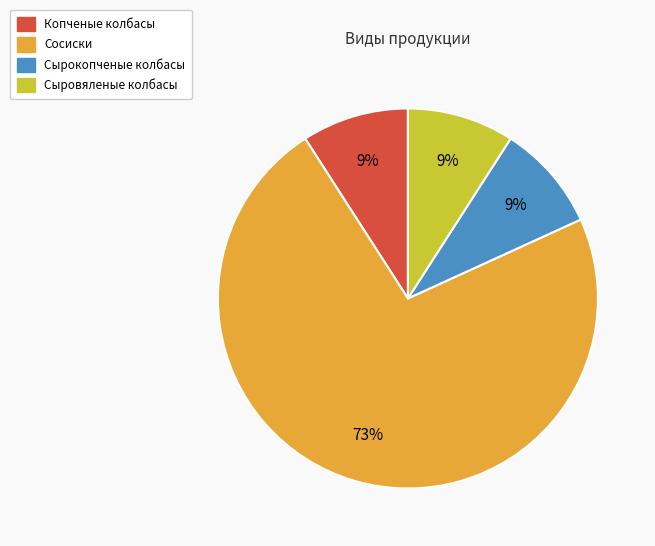

The Копченые колбасы slice represents 23% of the pie. True or false?

False